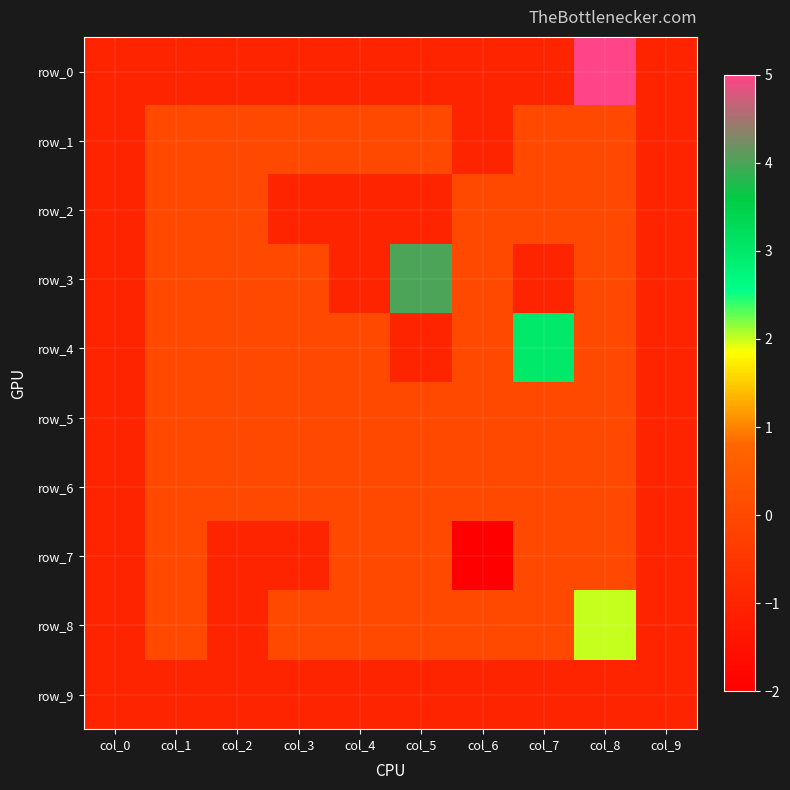

What is the difference between the highest and lowest values at col_6?

2